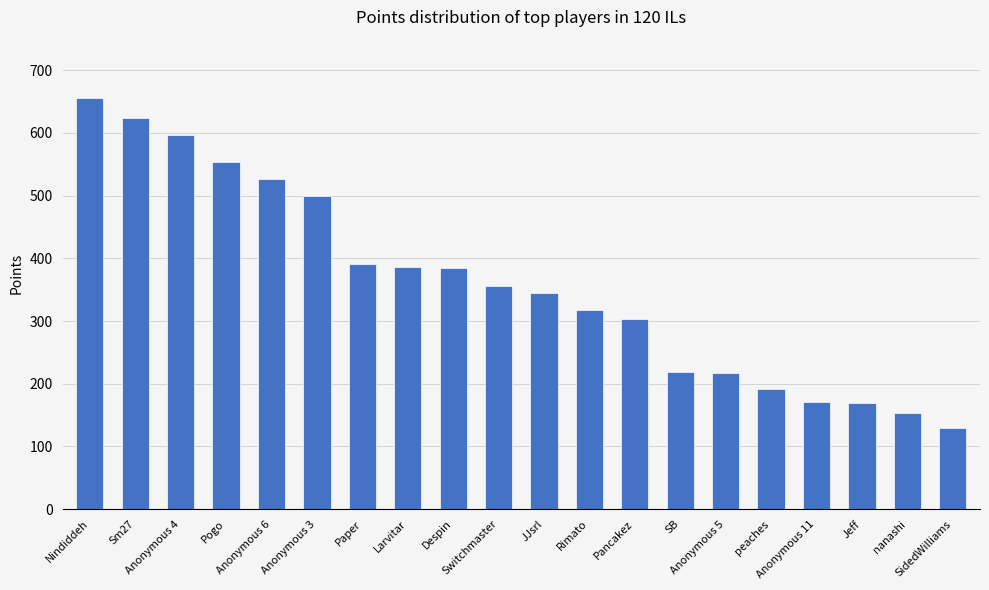

What is the value of the 9th bar from the left?

385